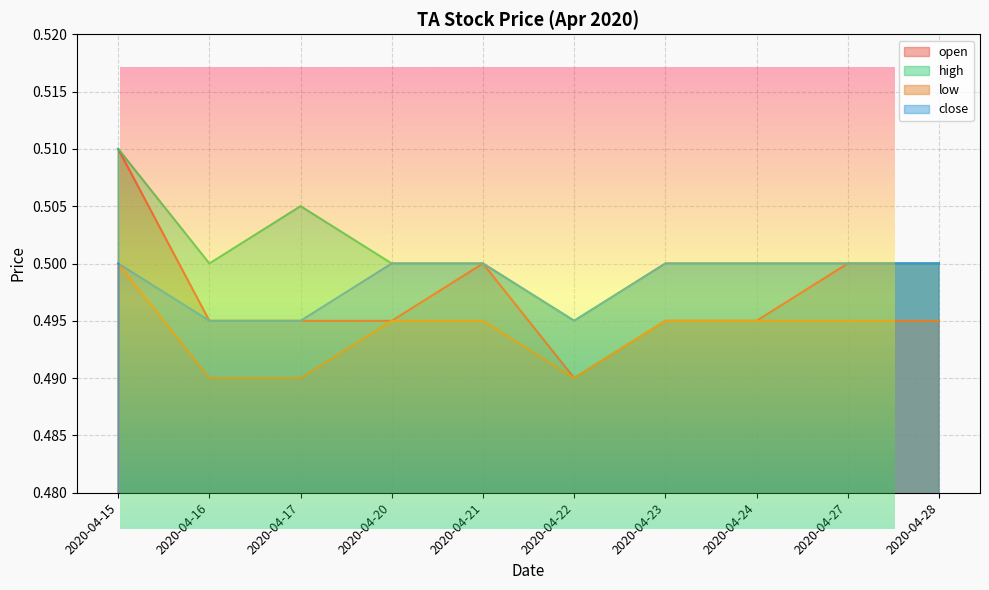

What is the value of the close point at the 2nd from the left?

0.5